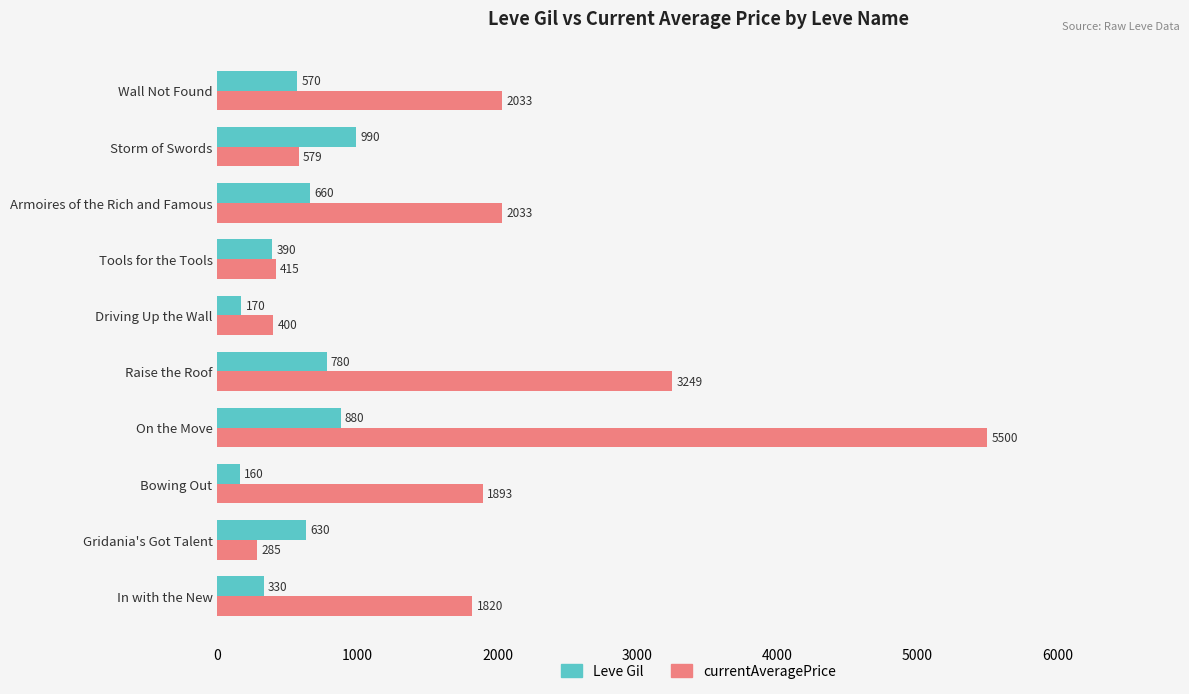

What is the maximum value shown in the chart?

5500